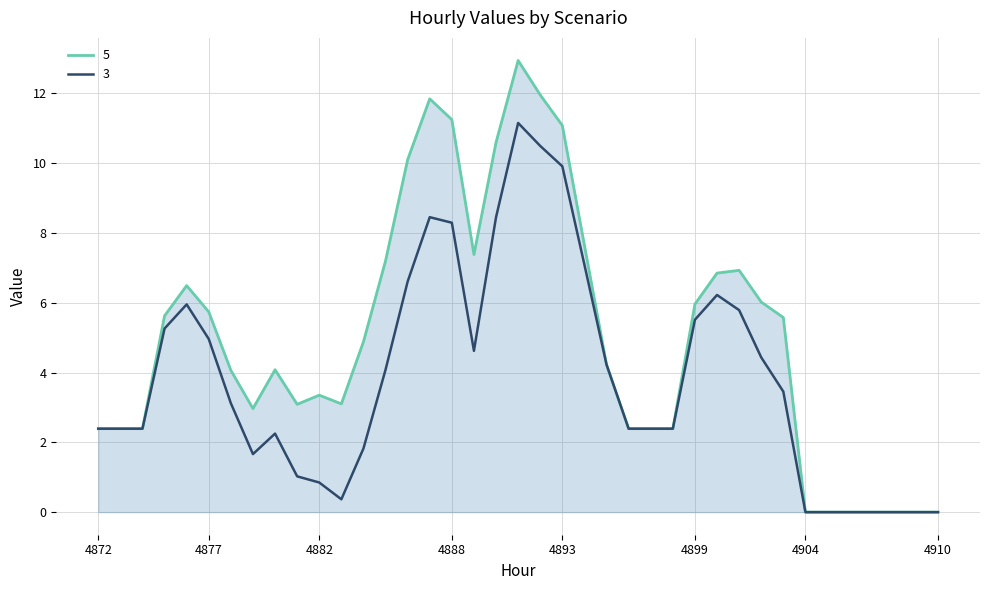

How many values in the 3 series exceed 3?

20